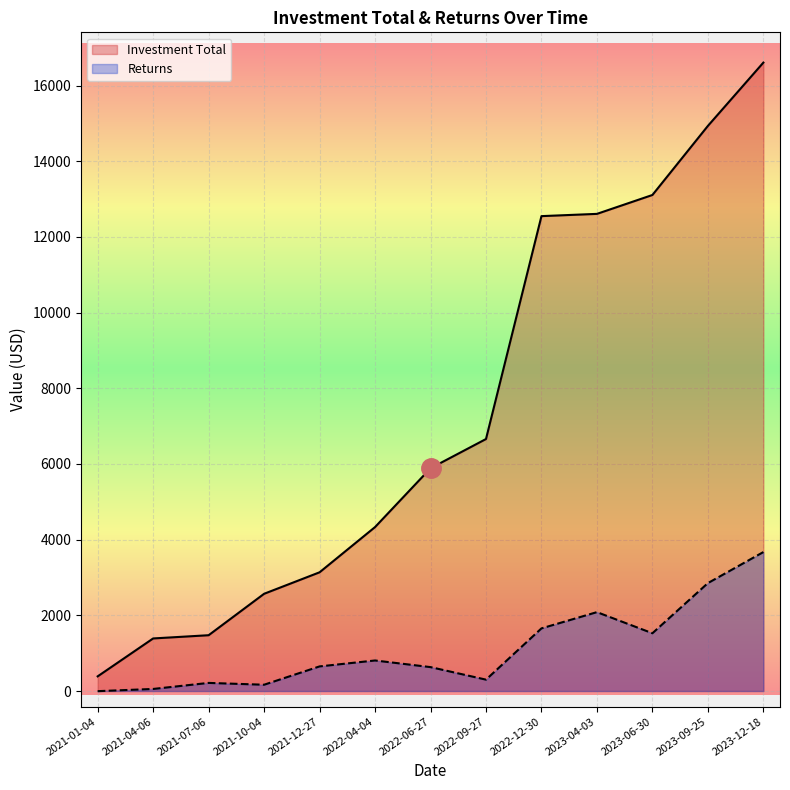

True or false: Returns has more than 0 points higher than both neighbors.

True